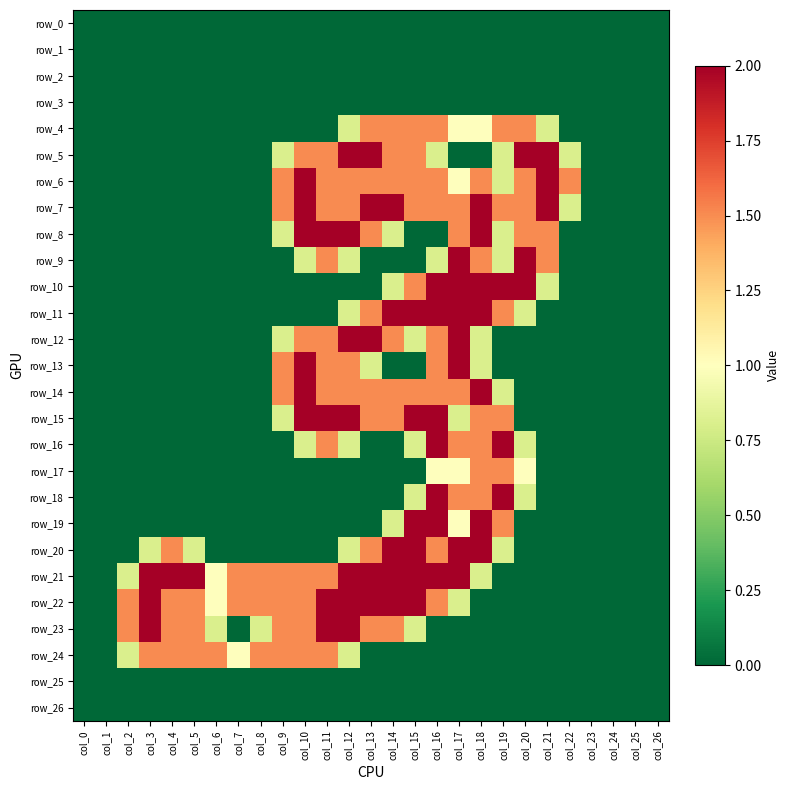

What is the approximate value of row_20 at col_17?

2.0